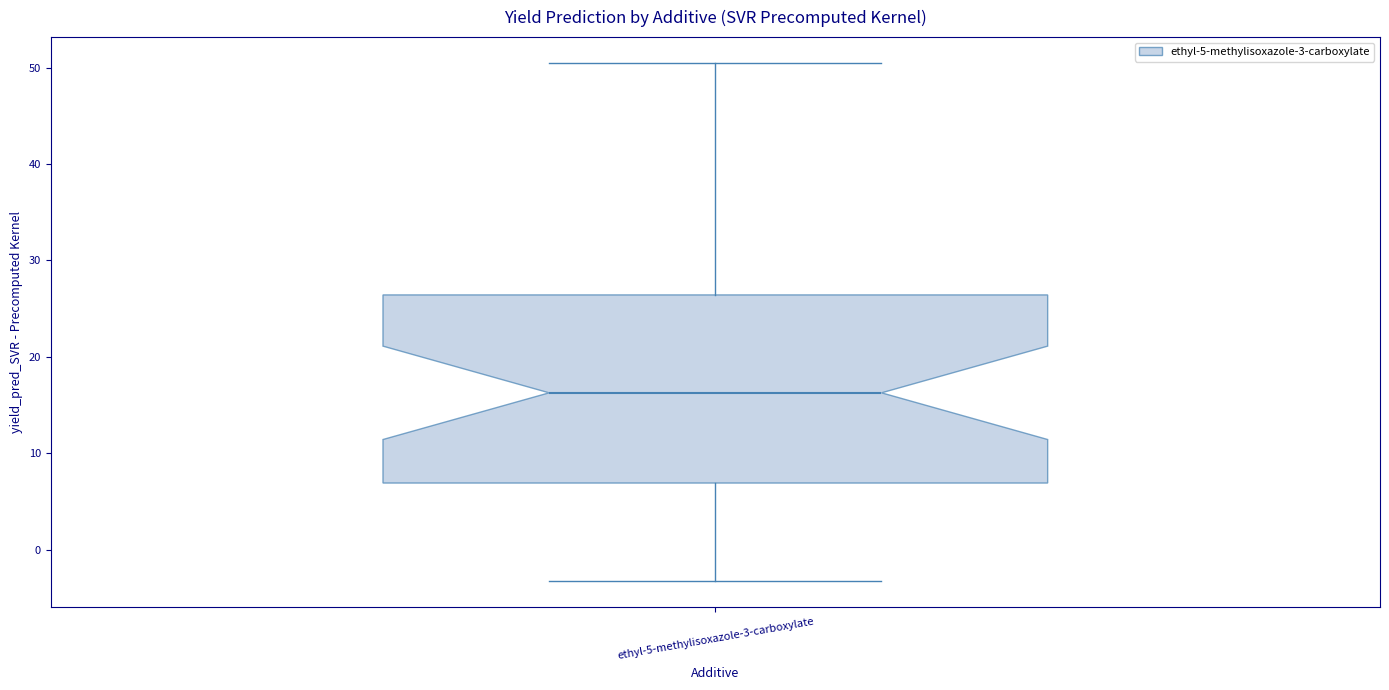

Read this box plot against the y-axis: the position of the median line, the range covered by the box, and the ends of both whiskers. The values are not printed on the chart, so give them approximately, as read against the axis.

median 16, box 7 to 26, whiskers -3 to 50